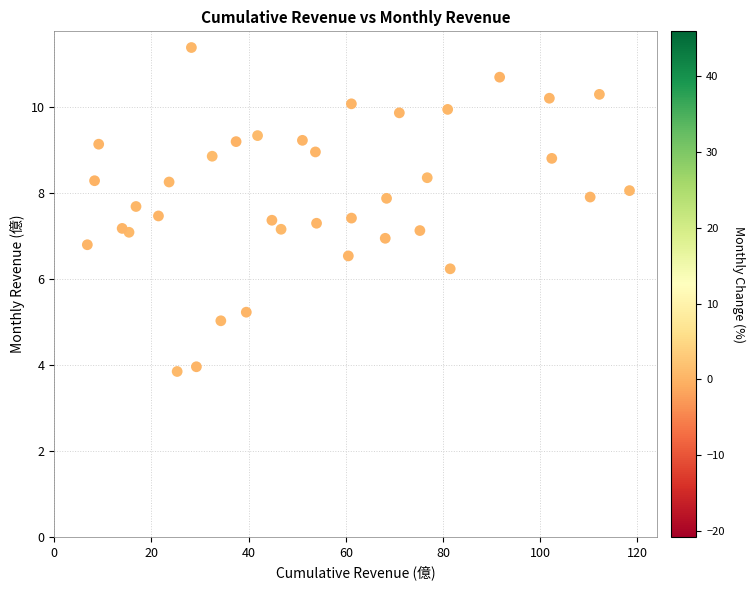

What is the range of X values (max minus min)?

111.6